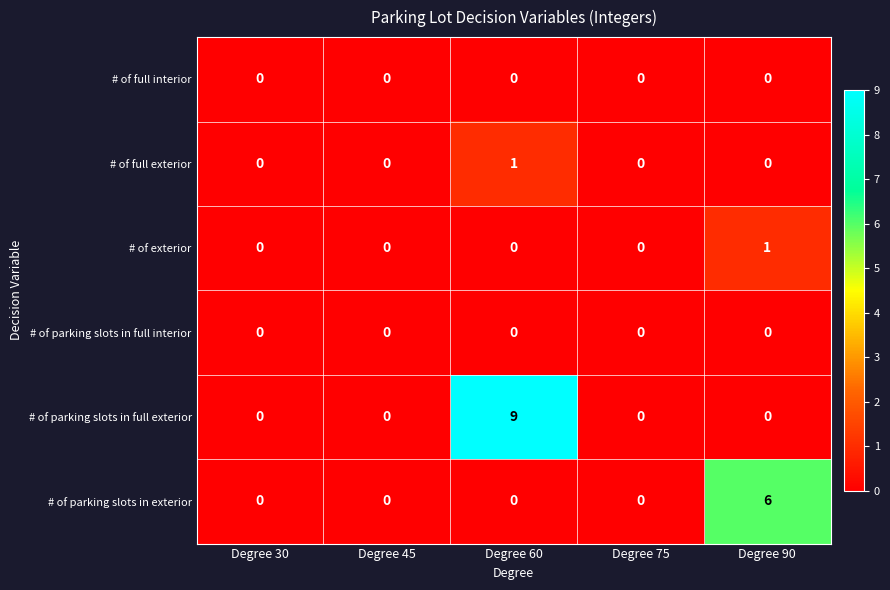

What is the sum of the # of parking slots in exterior values at Degree 45 and Degree 90?

6